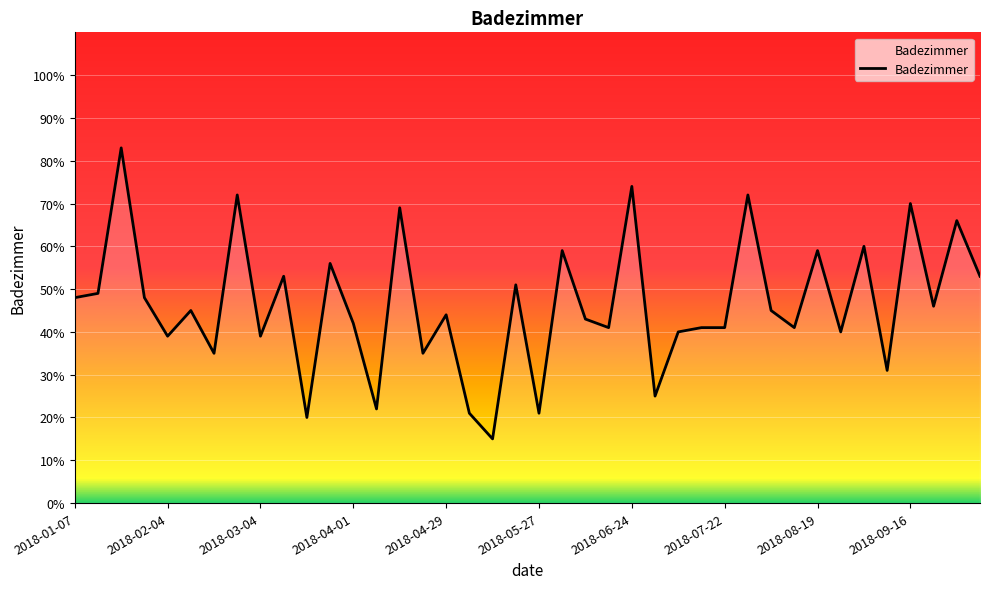

What is the greatest value displayed?

83